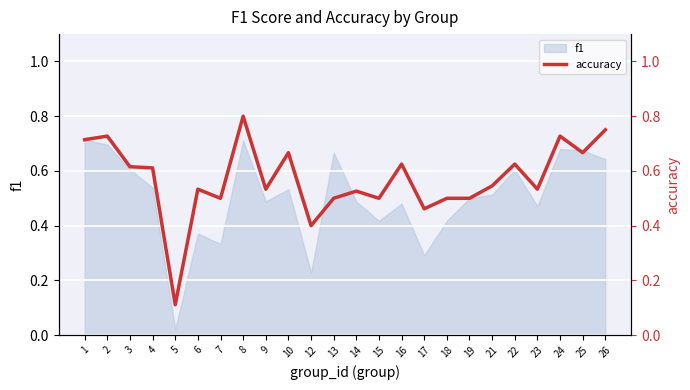

Rank the categories by value from lowest to highest.

5, 12, 17, 7, 13, 15, 18, 19, 14, 6, 9, 23, 21, 4, 3, 16, 22, 10, 25, 1, 2, 24, 26, 8